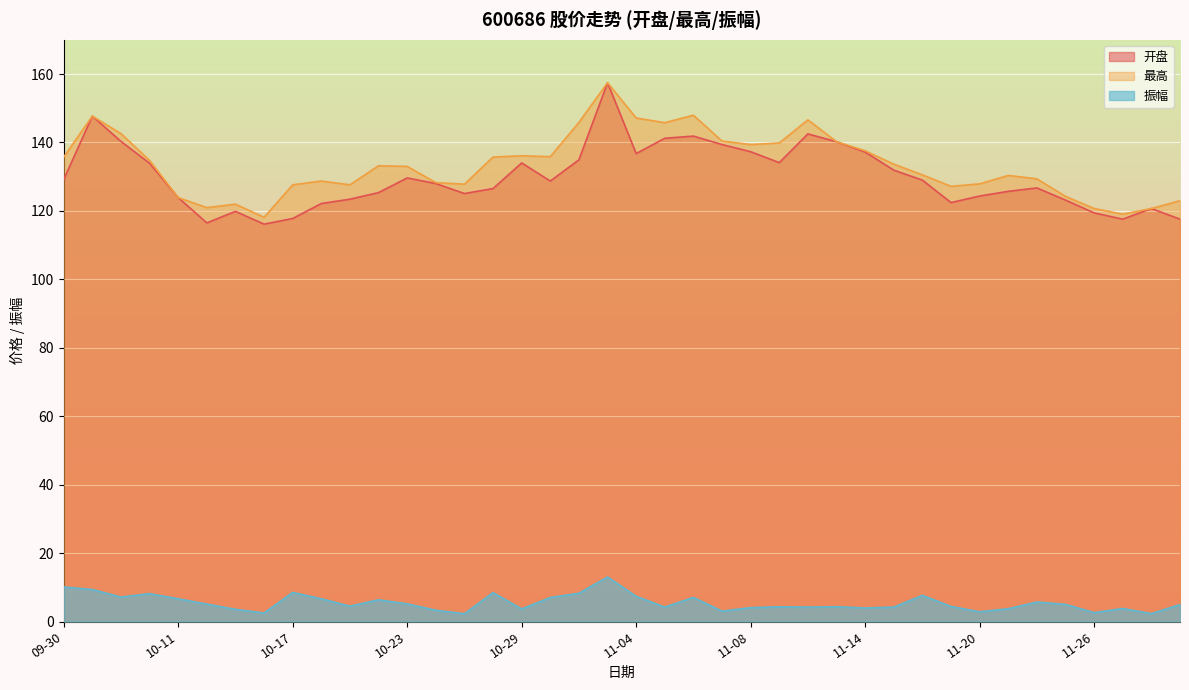

What is the greatest value displayed?

157.5